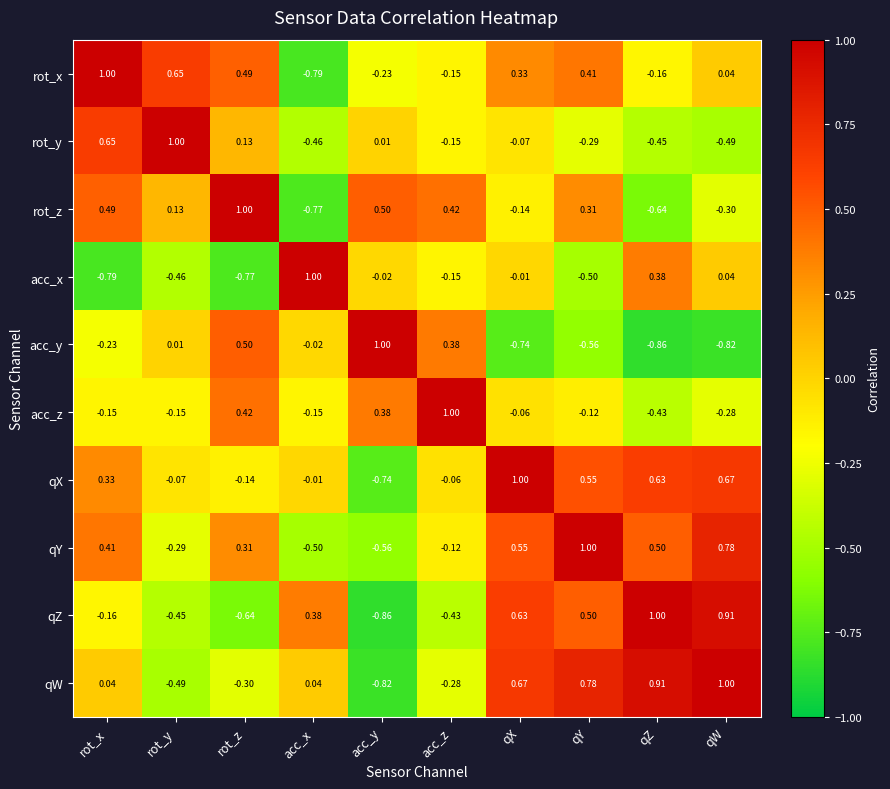

Which category has the lowest value in the qZ series?

acc_y